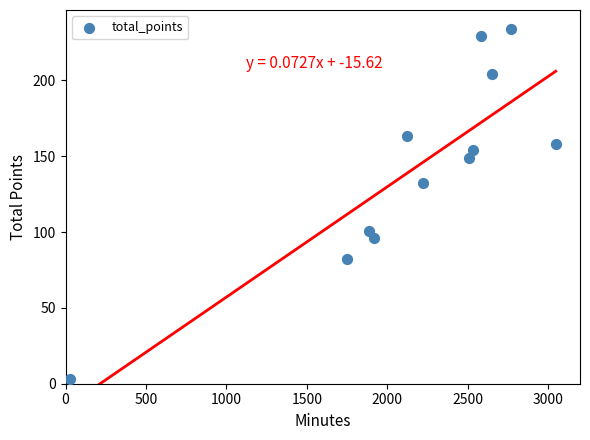

What Y value in the scatter plot is closest to 118?

132